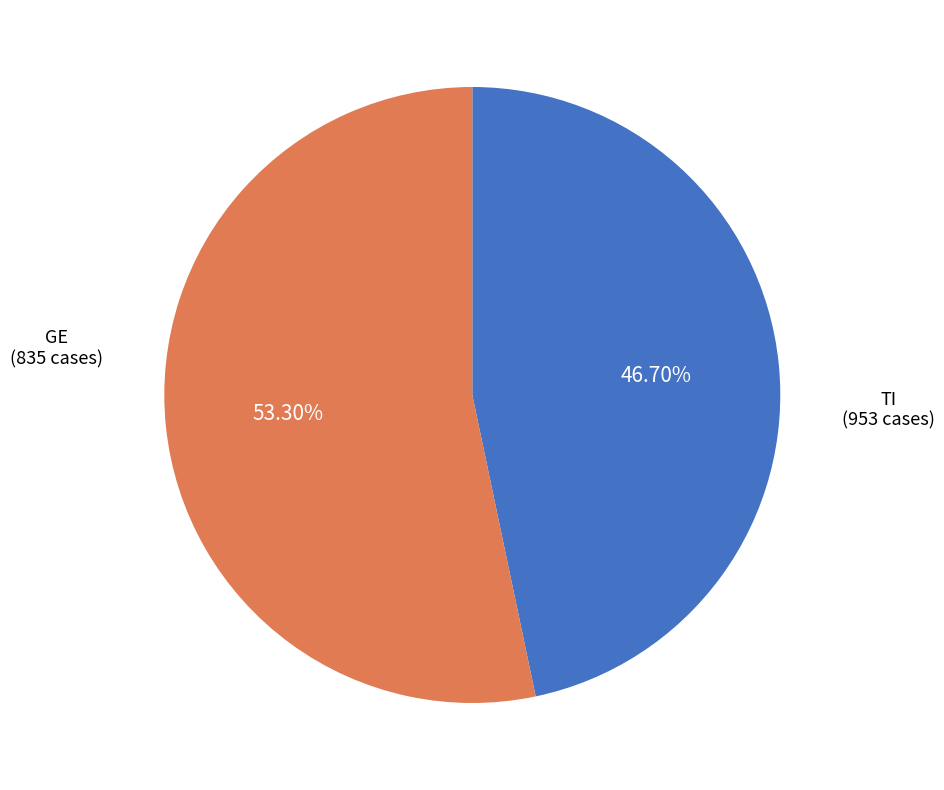

Does any single category account for the majority?

Yes